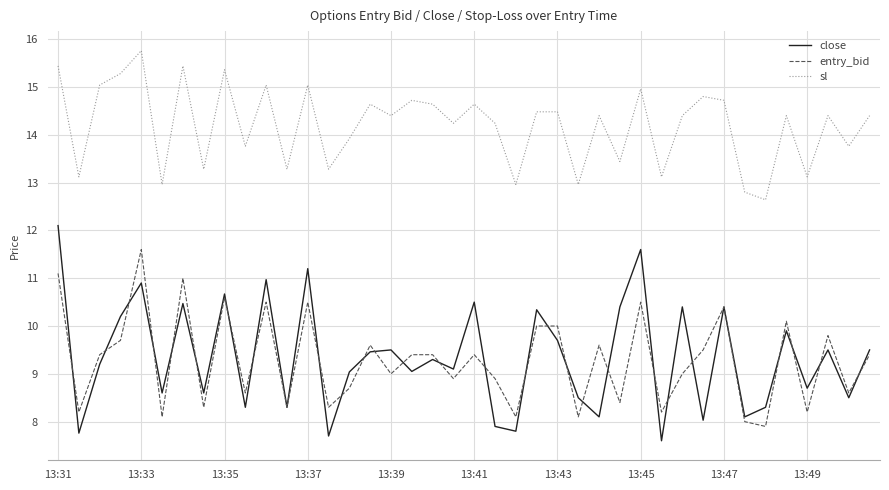

True or false: entry_bid and sl cross at least once.

False